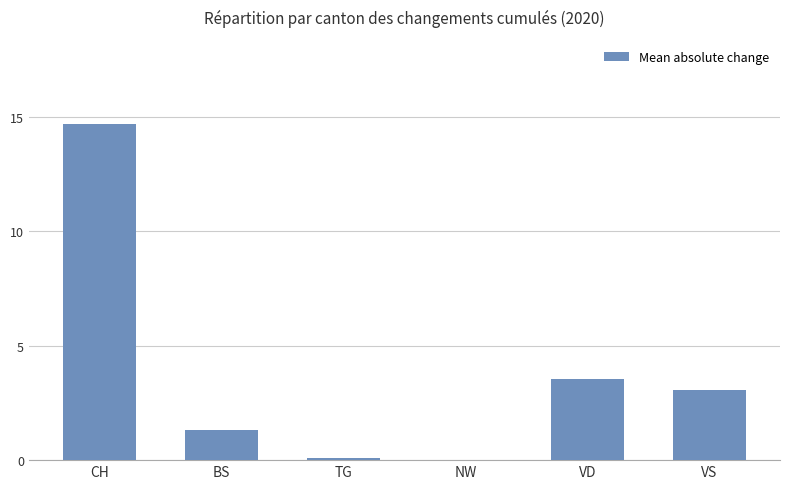

What is the sum of all values?

22.8